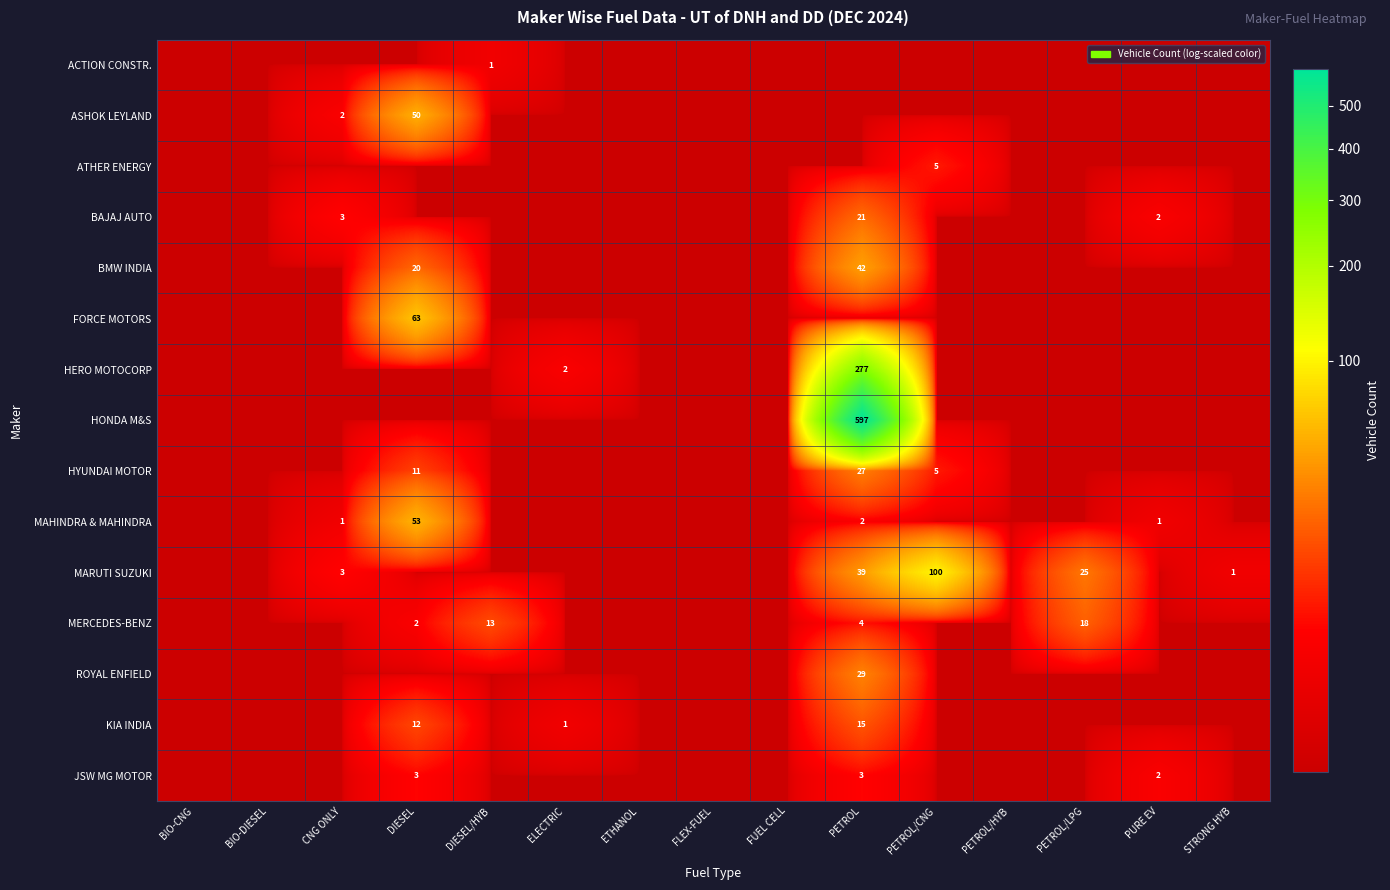

Which category has the highest value across all series?

PETROL